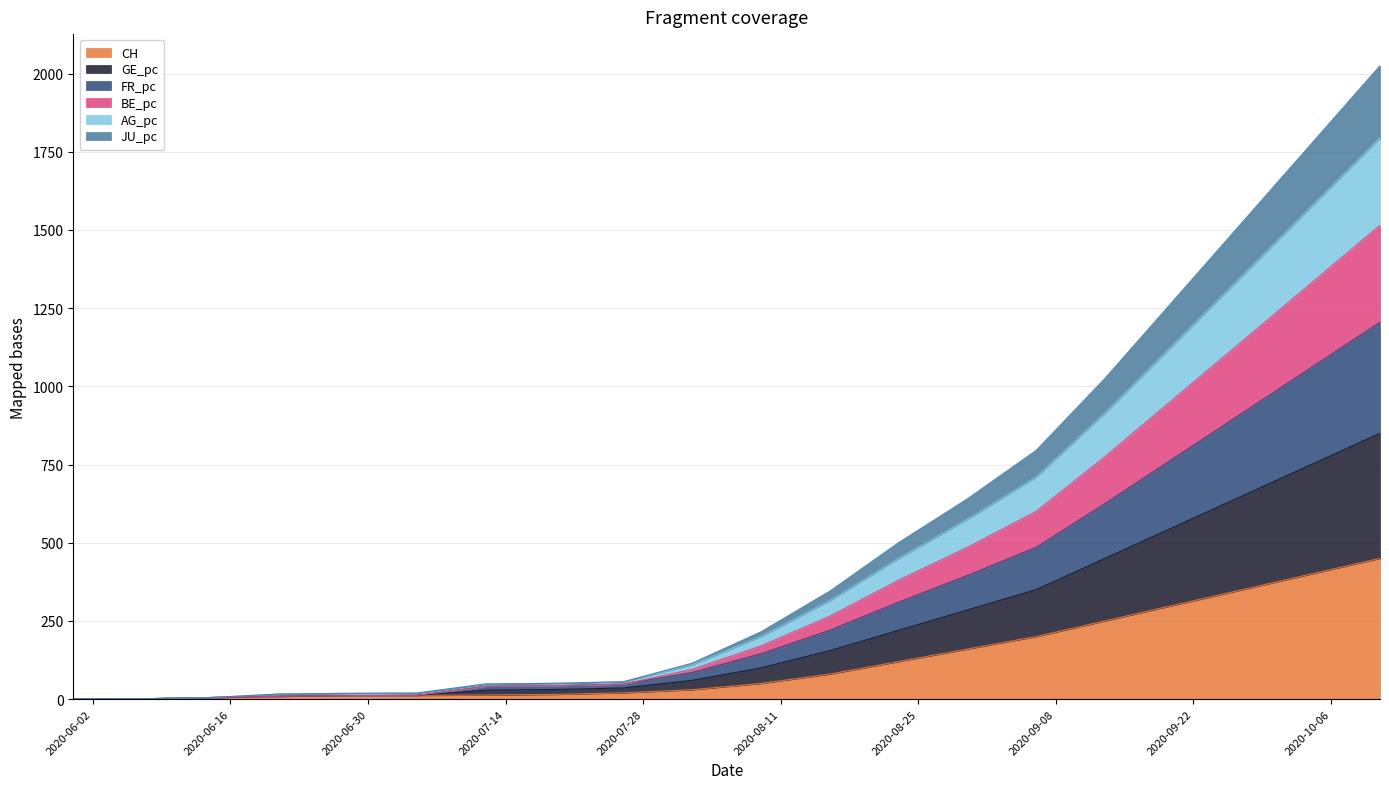

At which label does BE_pc reach its peak?

2020-10-11